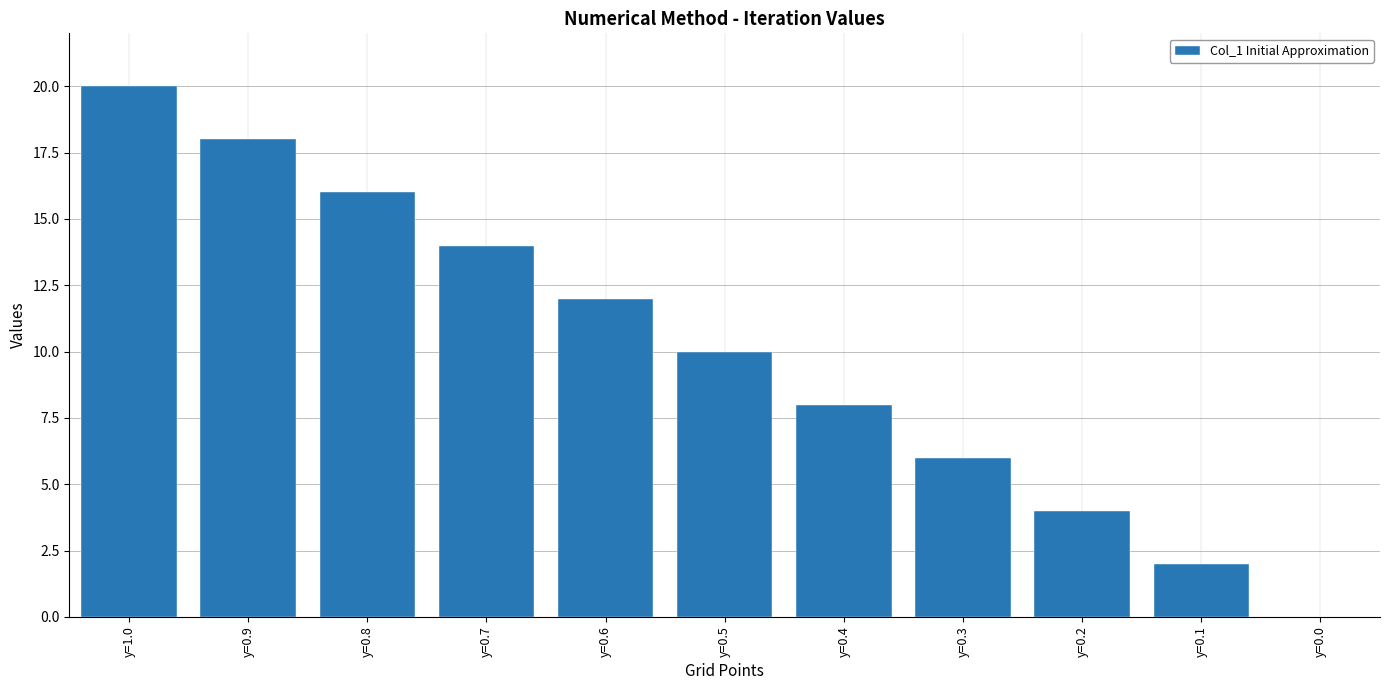

Which label corresponds to the largest value in the chart?

y=1.0